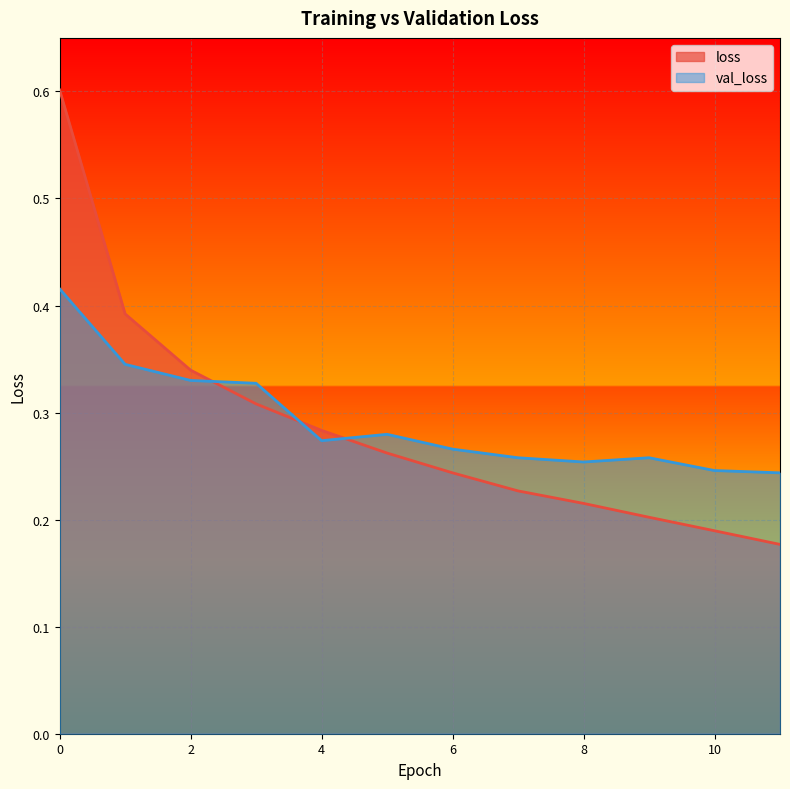

The loss series shows 0.3 at 3. True or false?

True